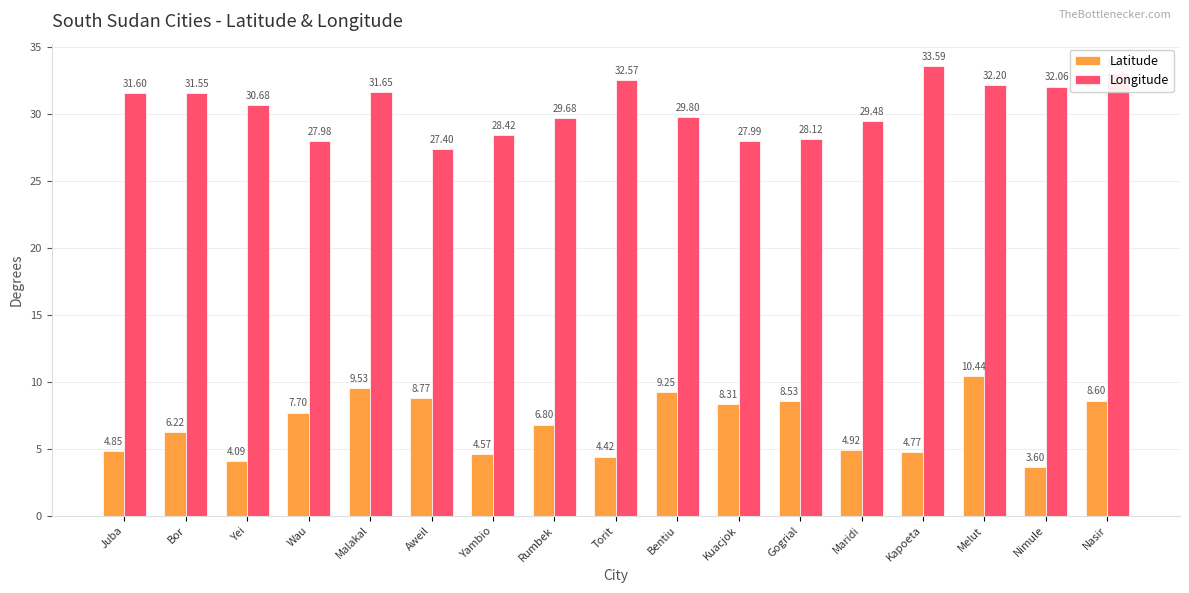

How many bars are there in total?

34